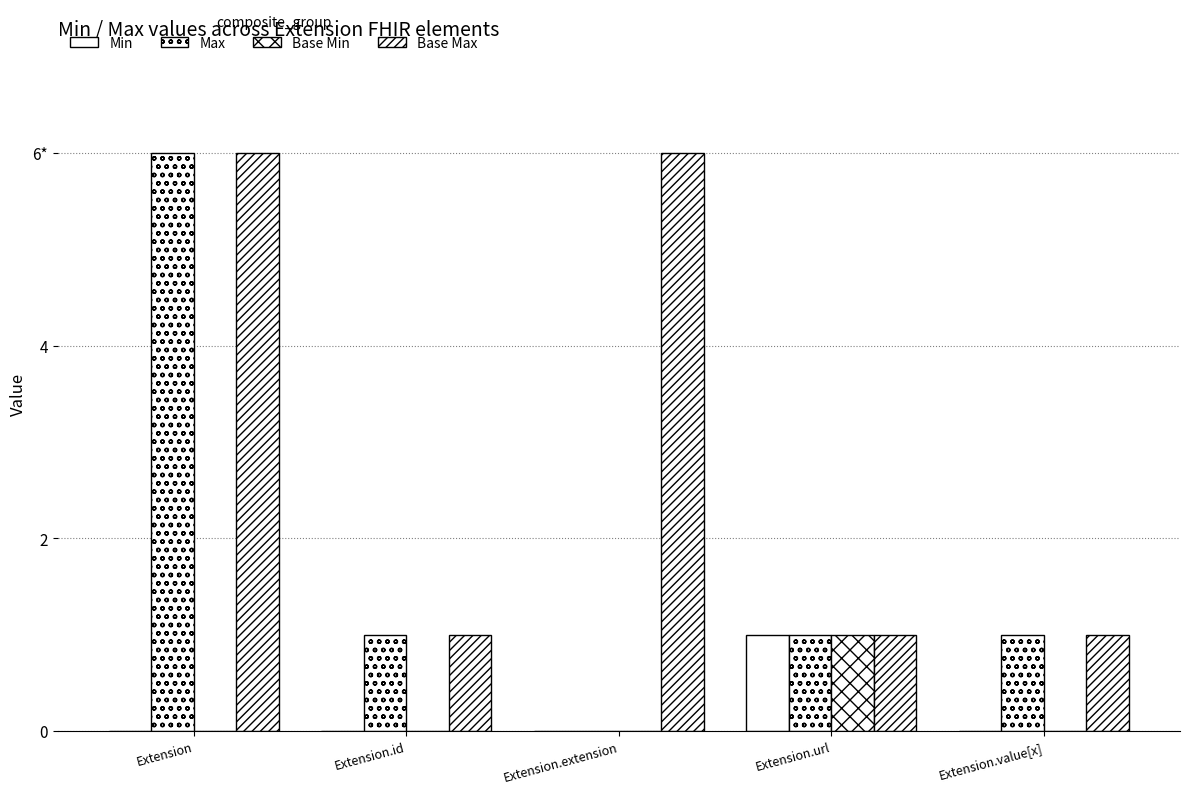

Does the chart contain stacked bars?

No